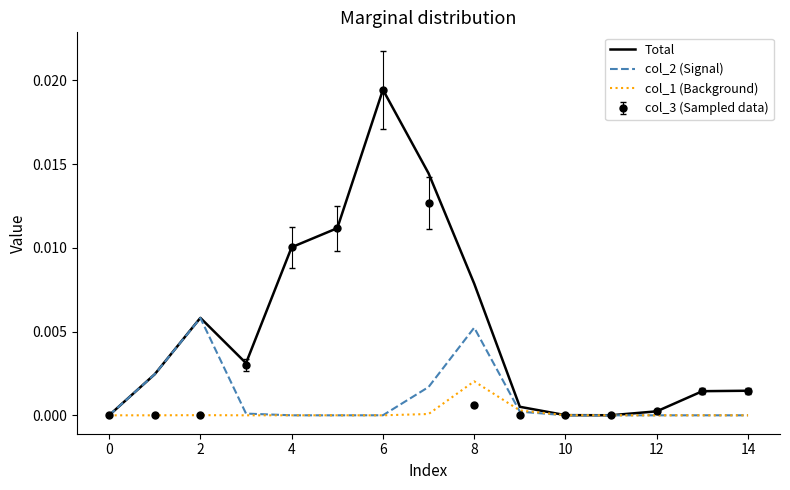

List the series in order of their overall mean, highest first.

Total, col_3 (Sampled data), col_2 (Signal), col_1 (Background)